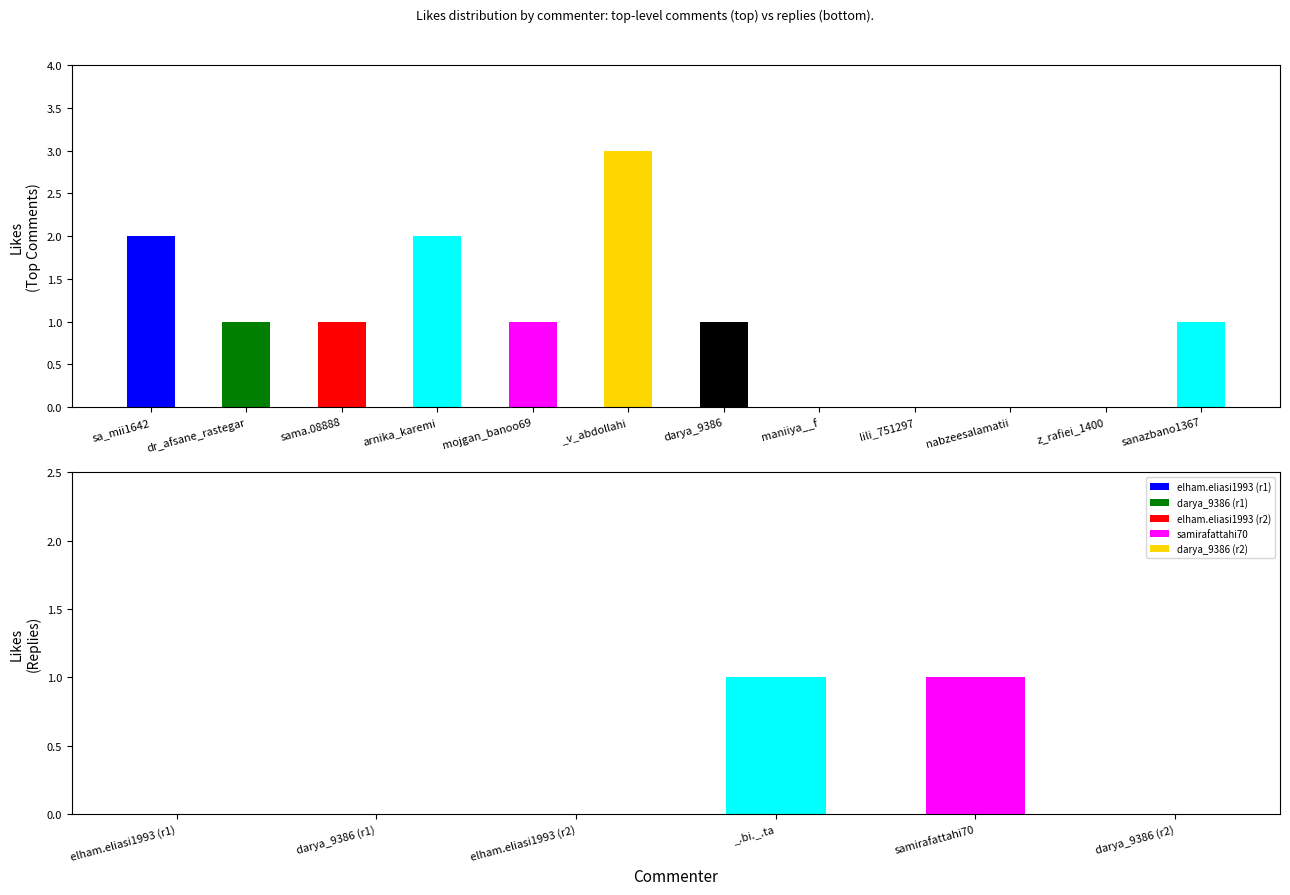

Count the number of categories in the chart.

12